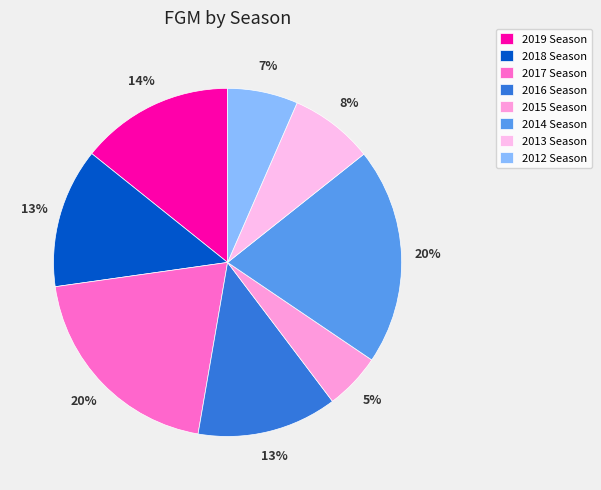

To the nearest percent, what is the average slice percentage?

12%